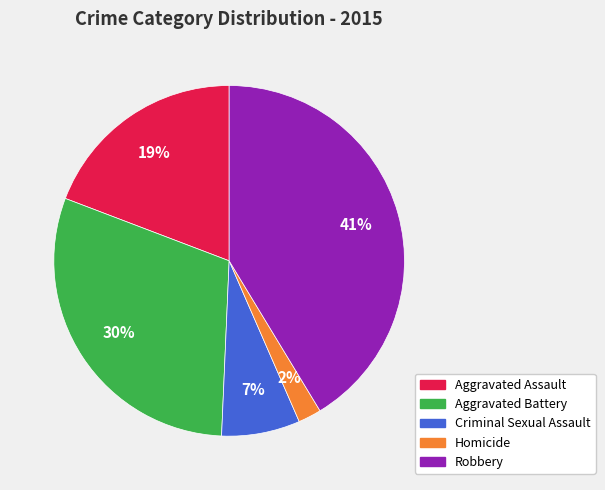

Rank the categories by value from lowest to highest.

Homicide, Criminal Sexual Assault, Aggravated Assault, Aggravated Battery, Robbery